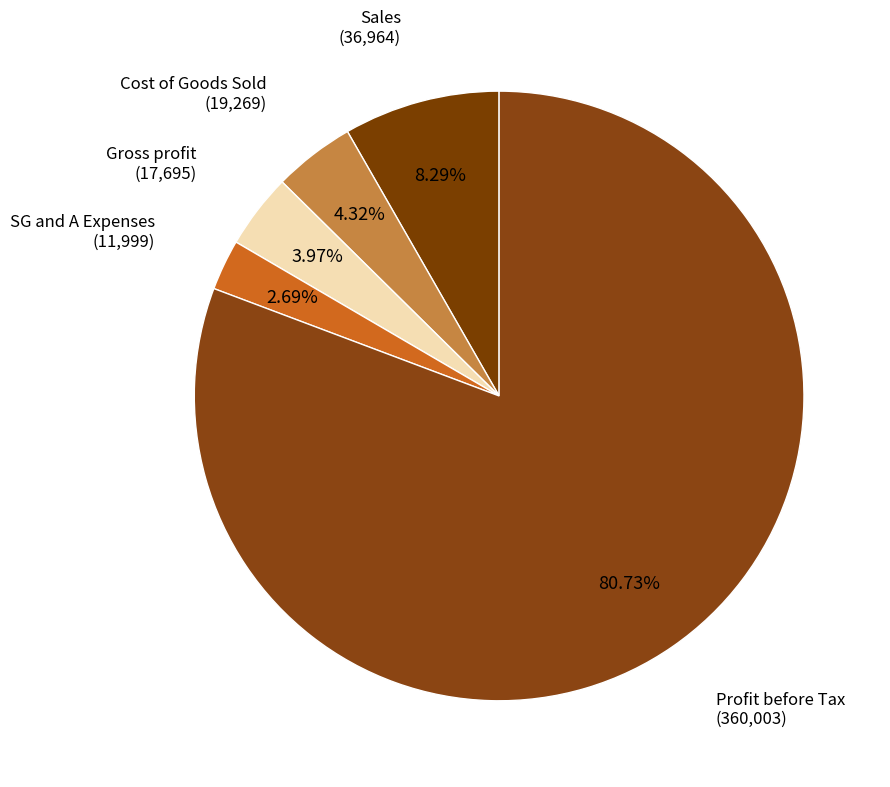

What percentage do Profit before Tax and Gross profit together represent?

84.7%